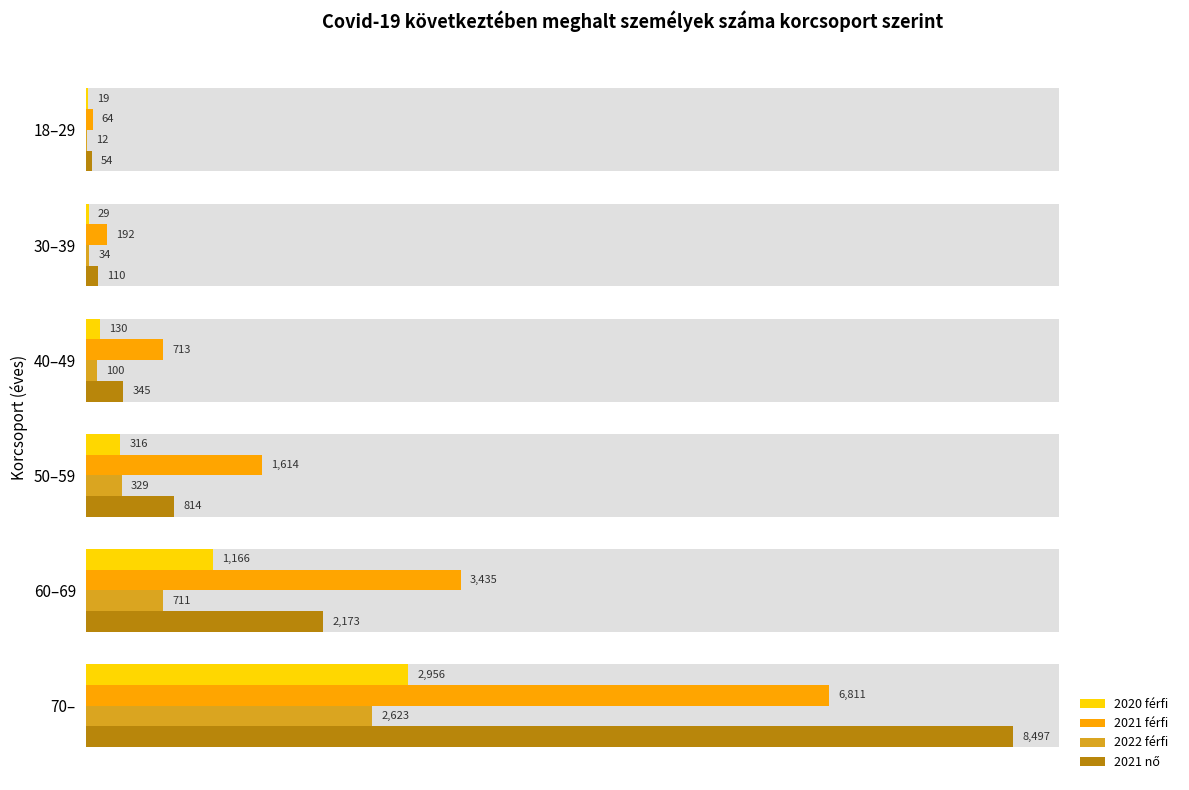

Which series has the largest total across all categories?

2021 férfi